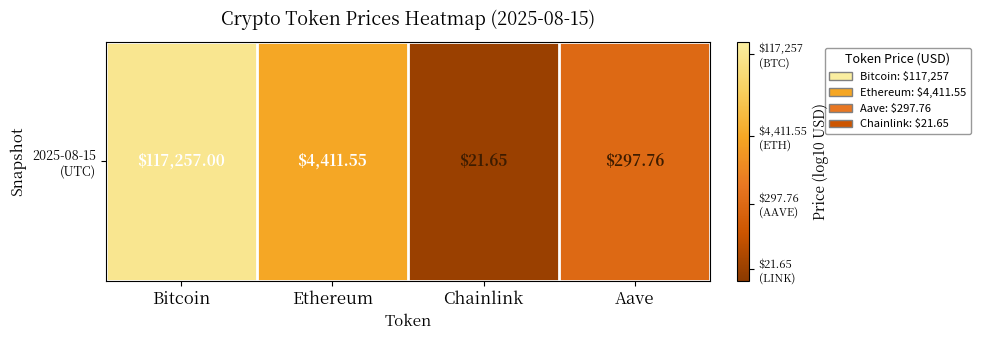

List the labels in order of value, smallest first.

Chainlink, Aave, Ethereum, Bitcoin